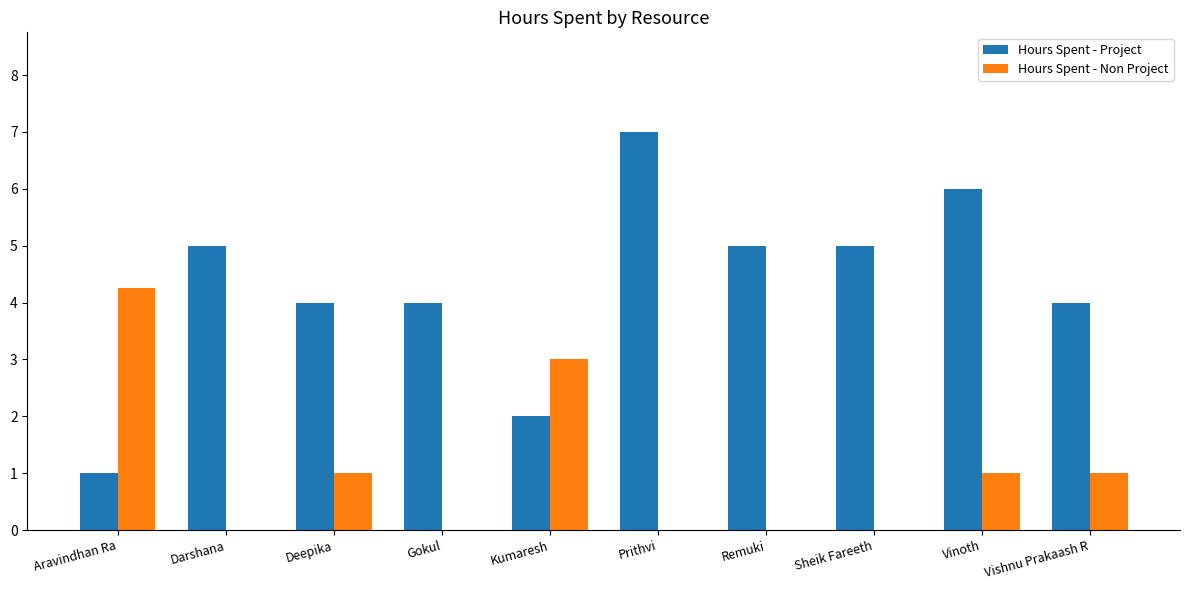

What is the total value across all series at Deepika?

5.0